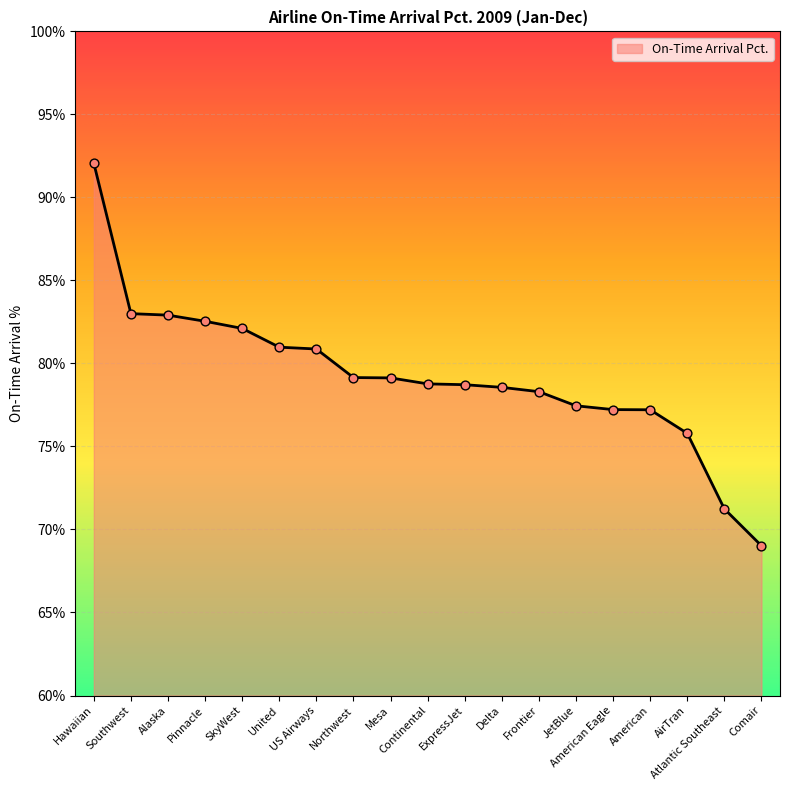

What is the change in value from US Airways to Continental?

-2.1